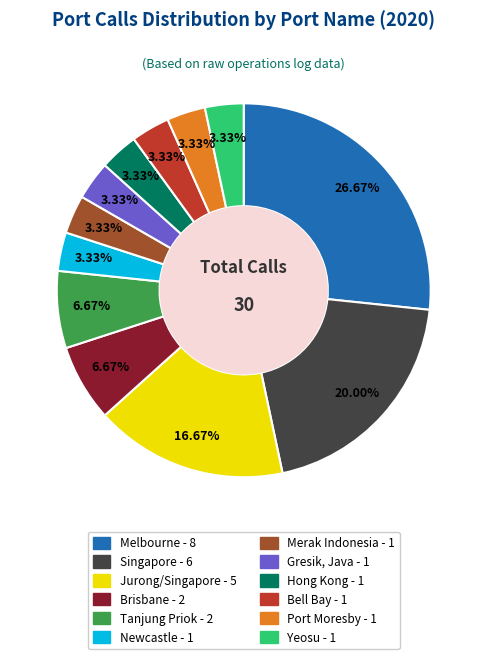

What is the largest slice in the pie chart?

Melbourne